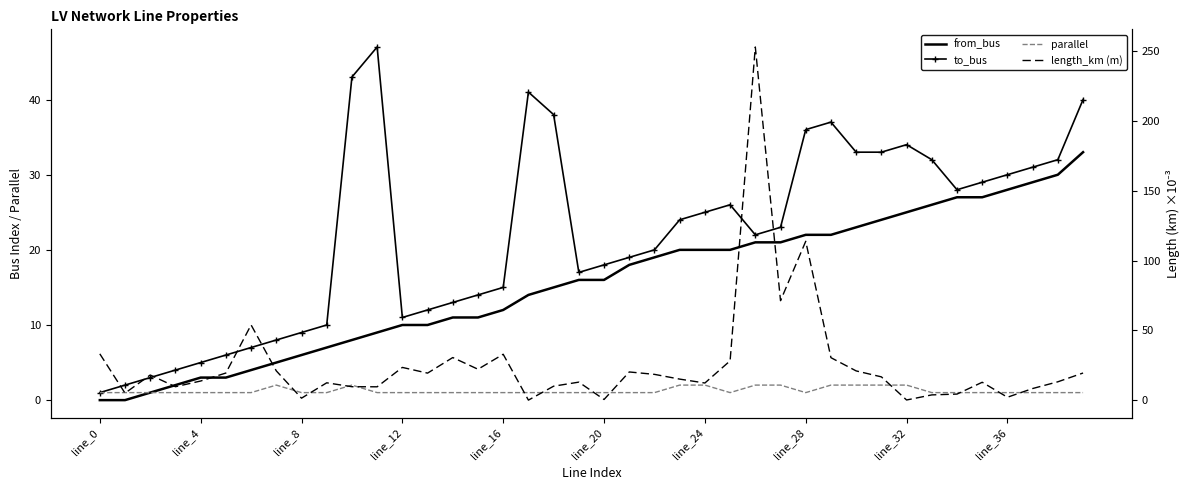

Where is length_km (m) nearest to the value 126?

line_28